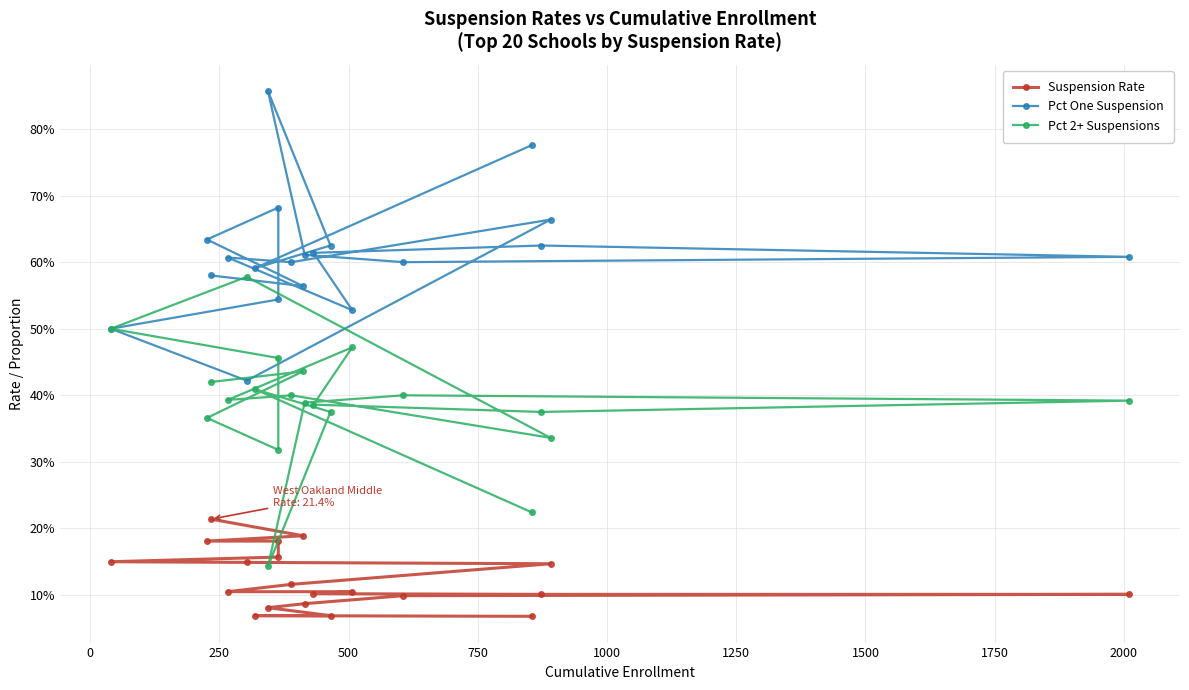

What is the difference between the second highest and minimum values in the Pct One Suspension series?

0.4